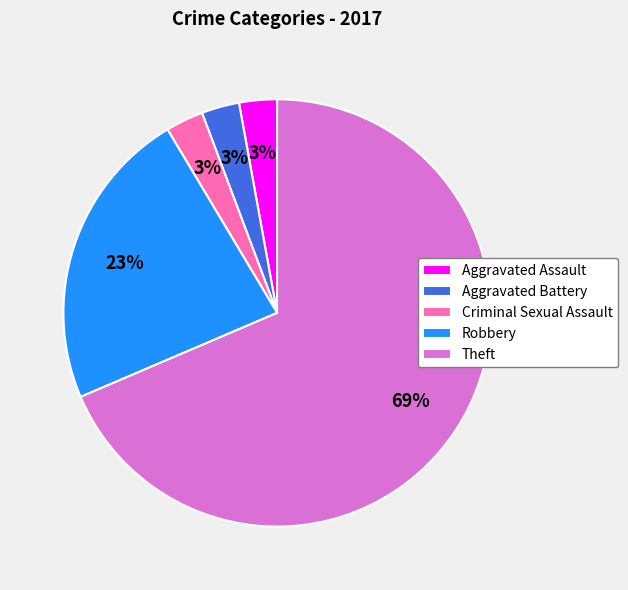

The Robbery slice represents 36% of the pie. True or false?

False